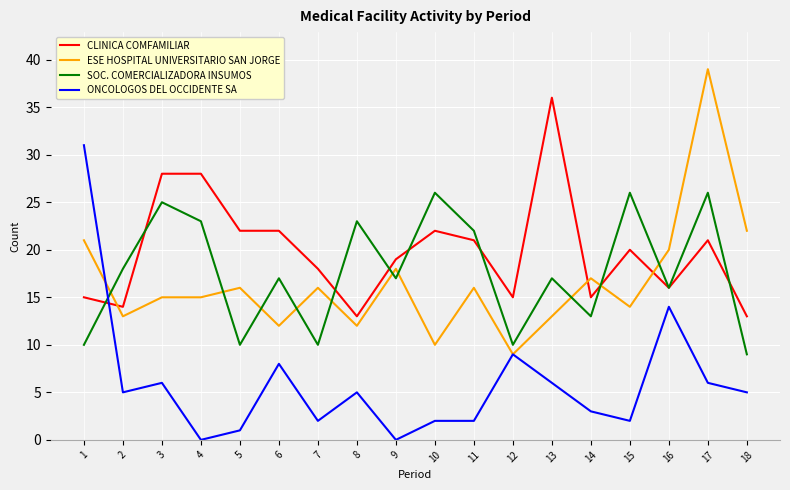

Which series changed the most between 6 and 17?

ESE HOSPITAL UNIVERSITARIO SAN JORGE